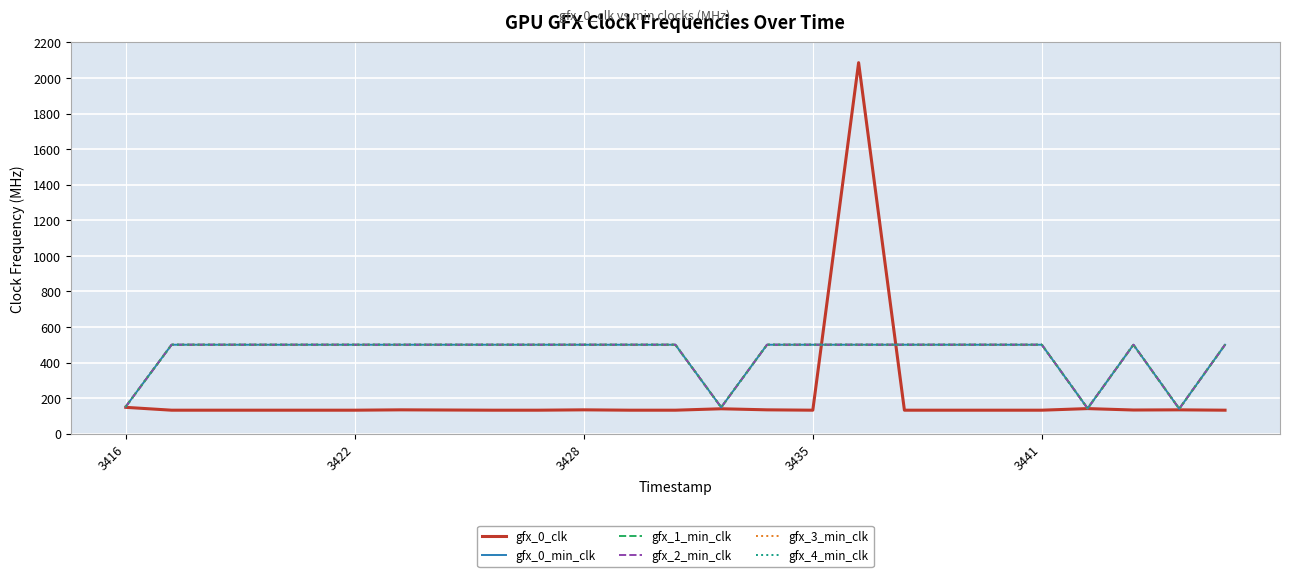

Where is the first local maximum for gfx_0_clk?

6